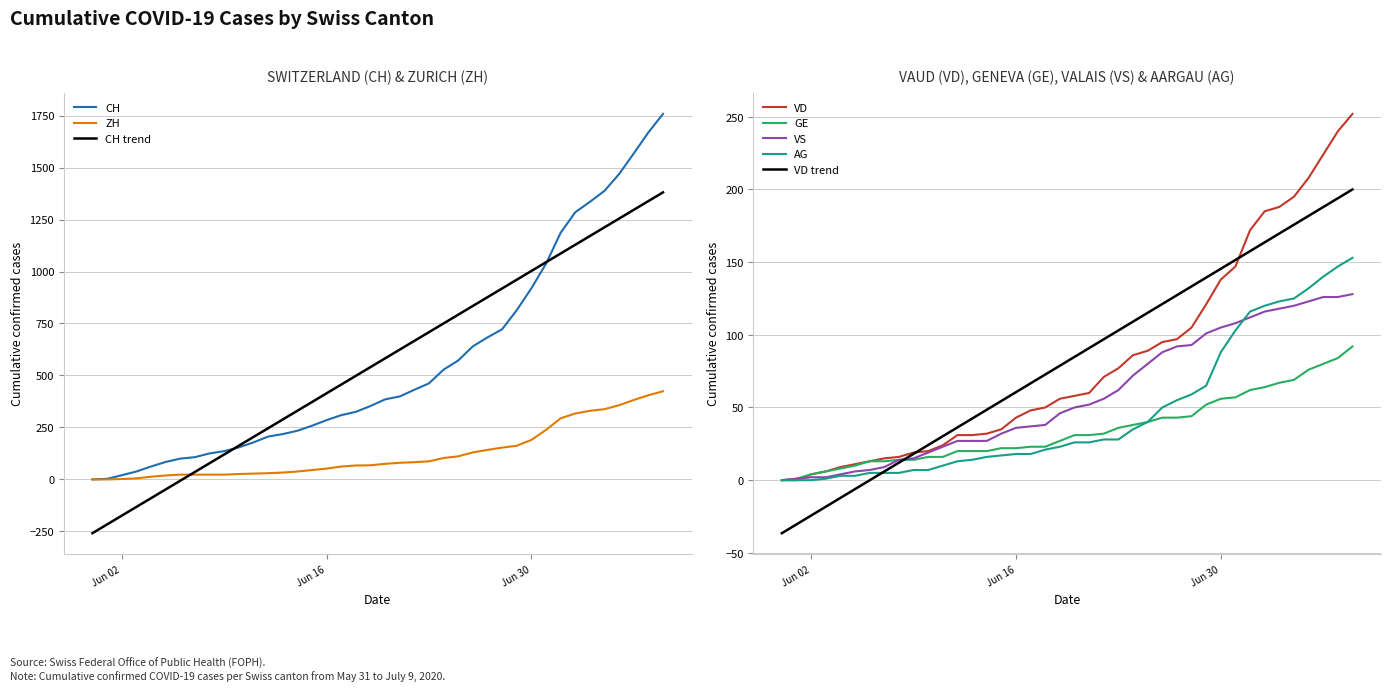

What is the maximum value for VD trend?

200.0